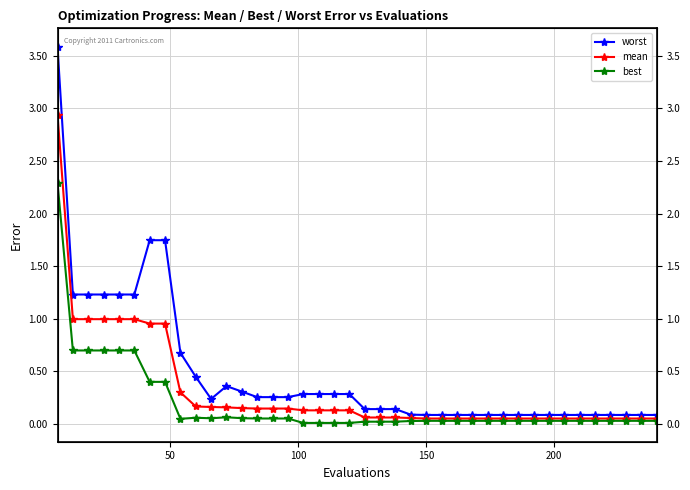

True or false: mean and worst intersect in this chart.

False